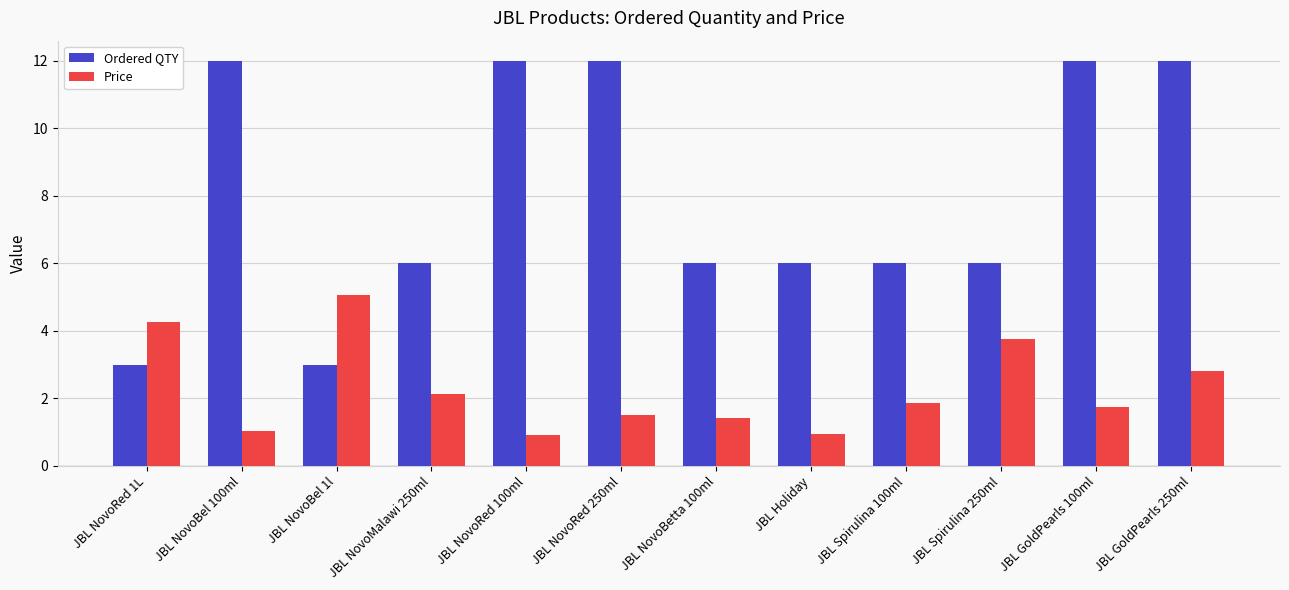

What is the sum of all Price values?

27.4